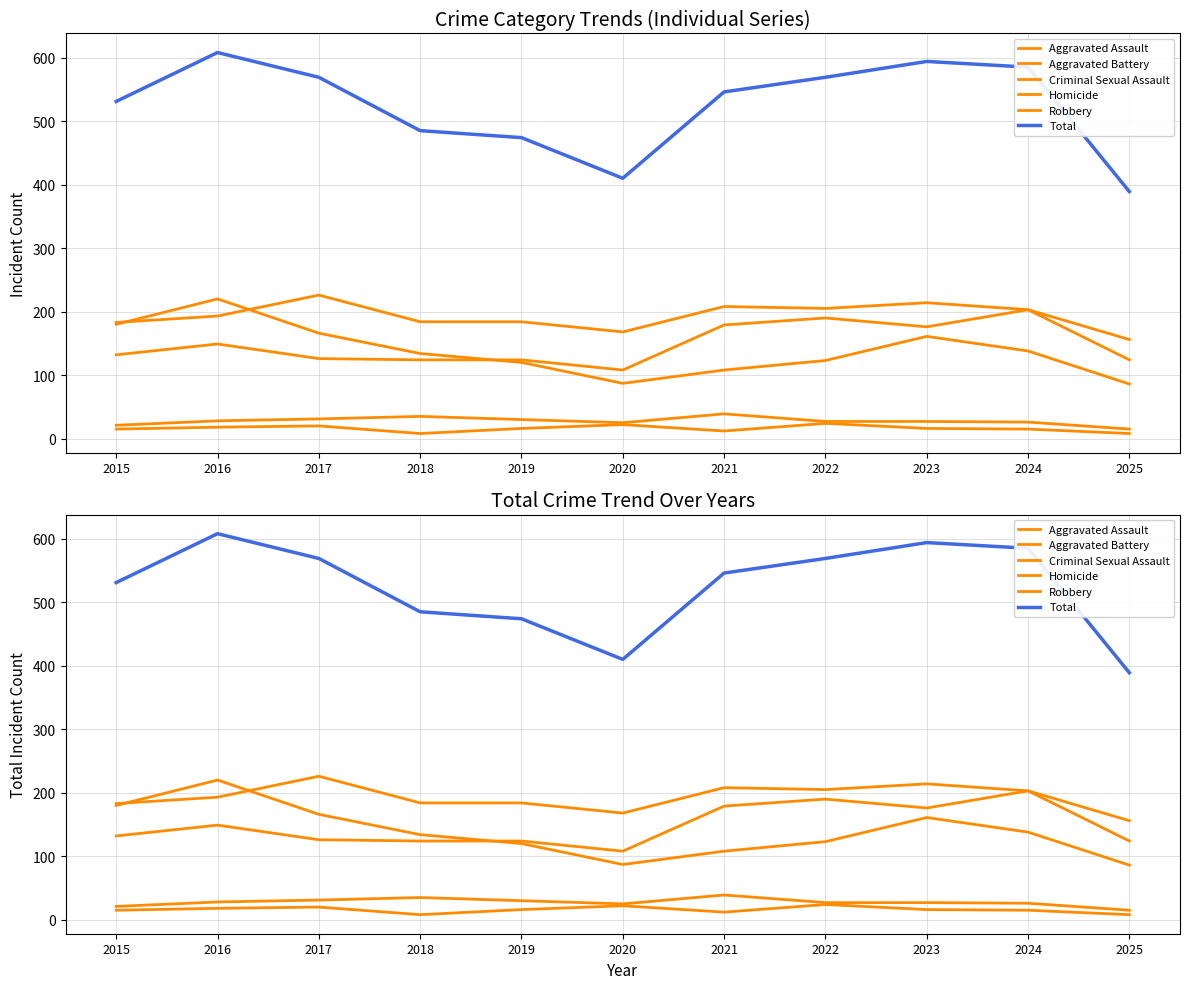

Which series has the largest total across all categories?

Total